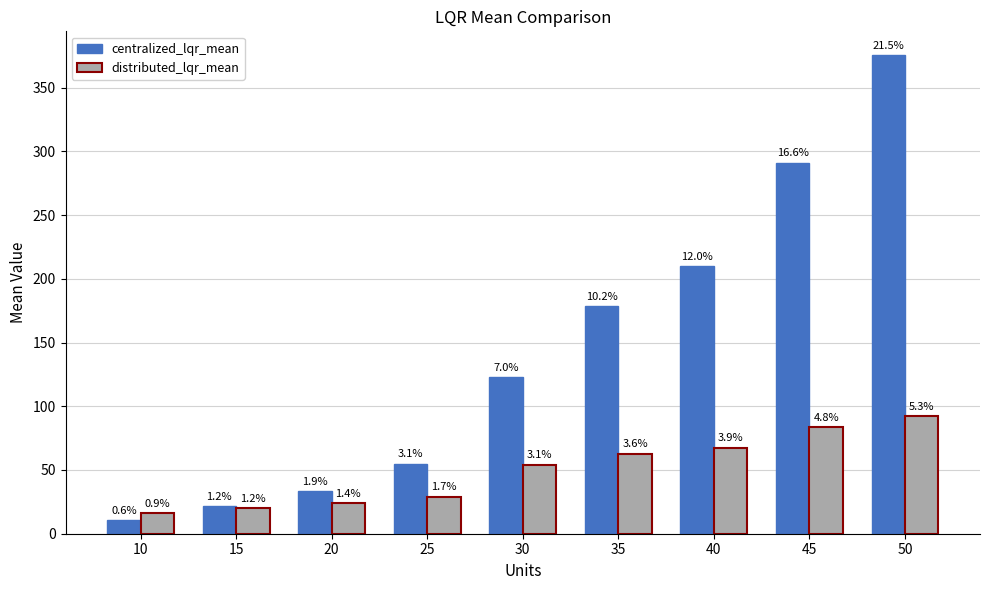

What are all the series names shown in the legend?

centralized_lqr_mean, distributed_lqr_mean